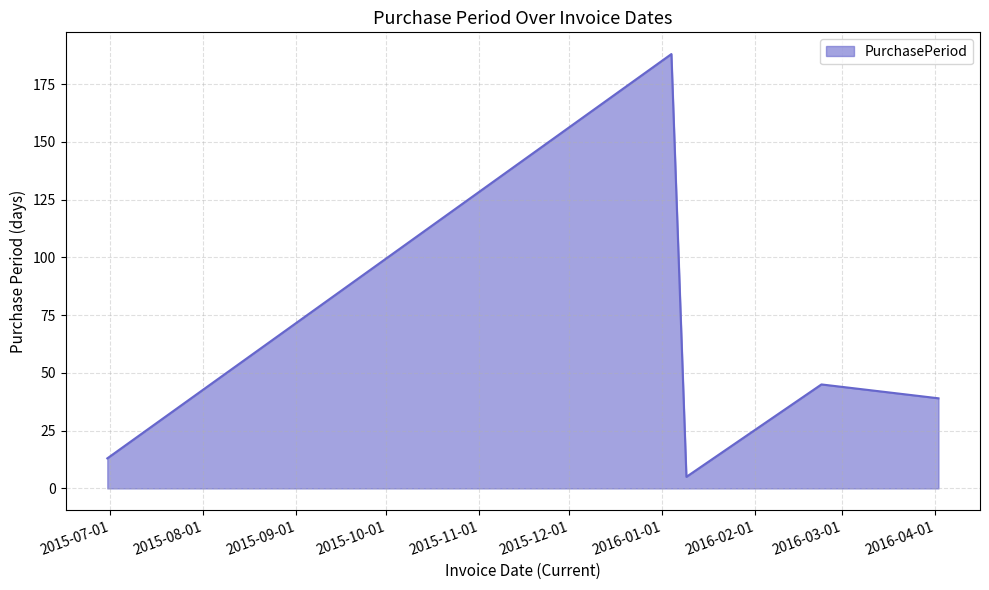

What is the greatest value displayed?

188